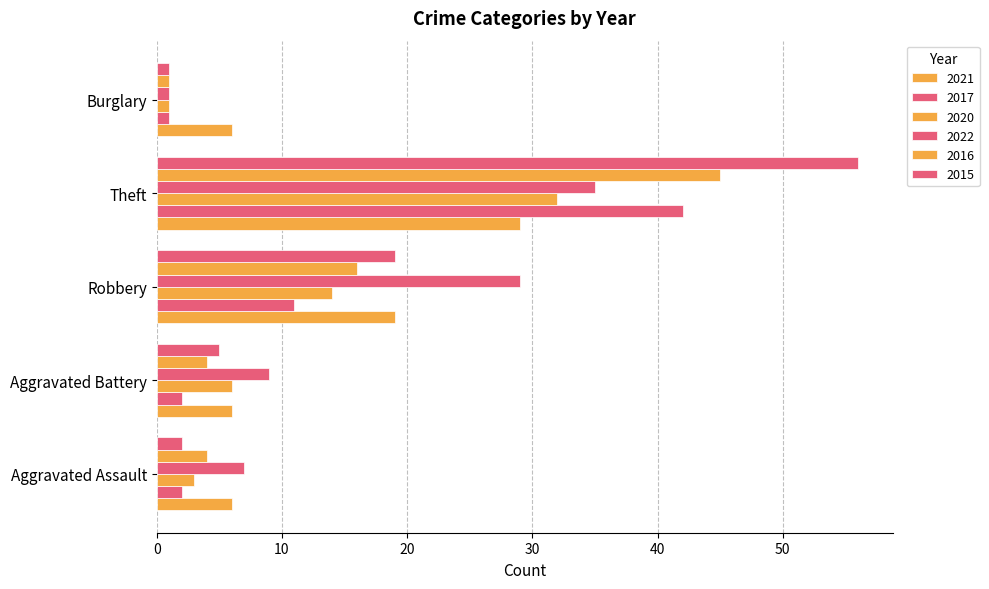

Which series has the widest spread of values?

2015